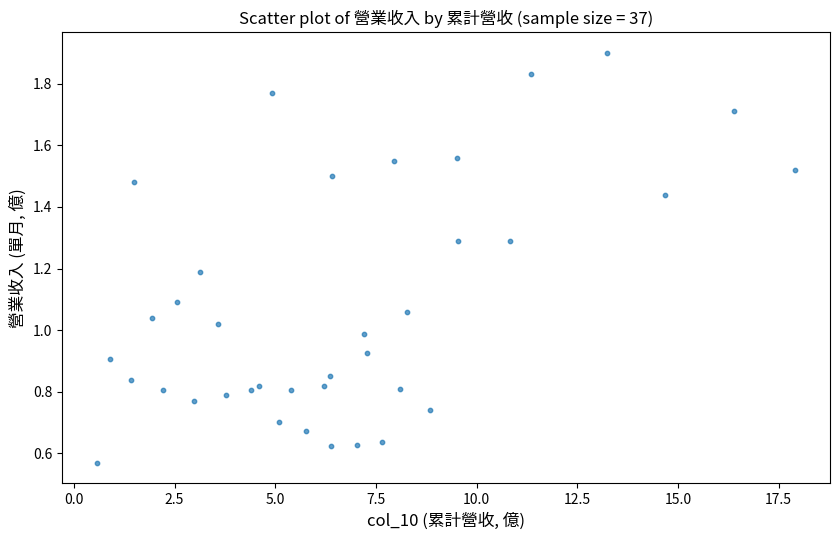

What is the range of Y values (max minus min)?

1.3